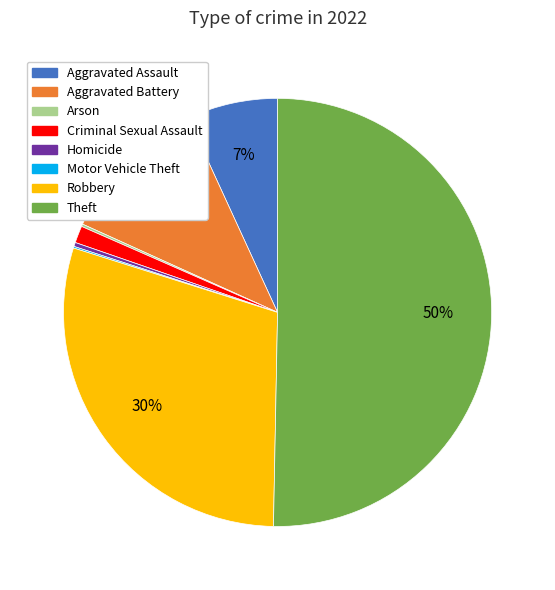

Between Aggravated Battery and Homicide, which is larger?

Aggravated Battery